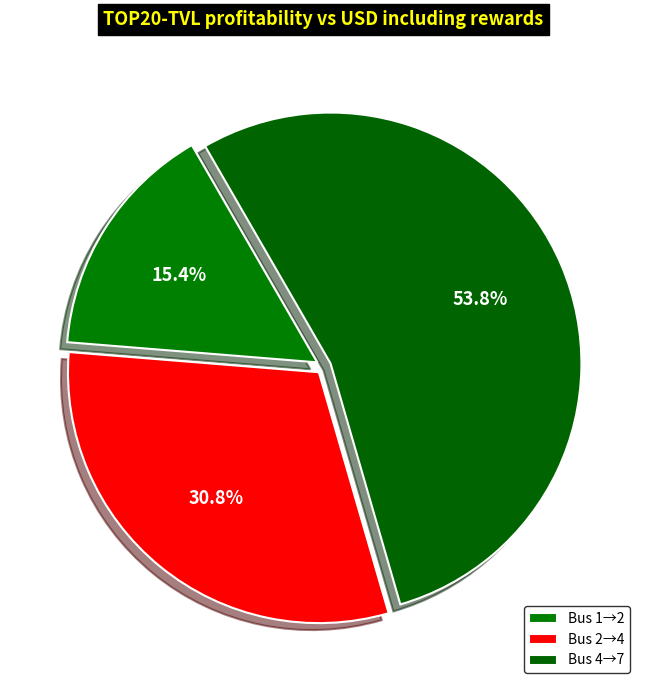

How many slices are in this pie chart?

3